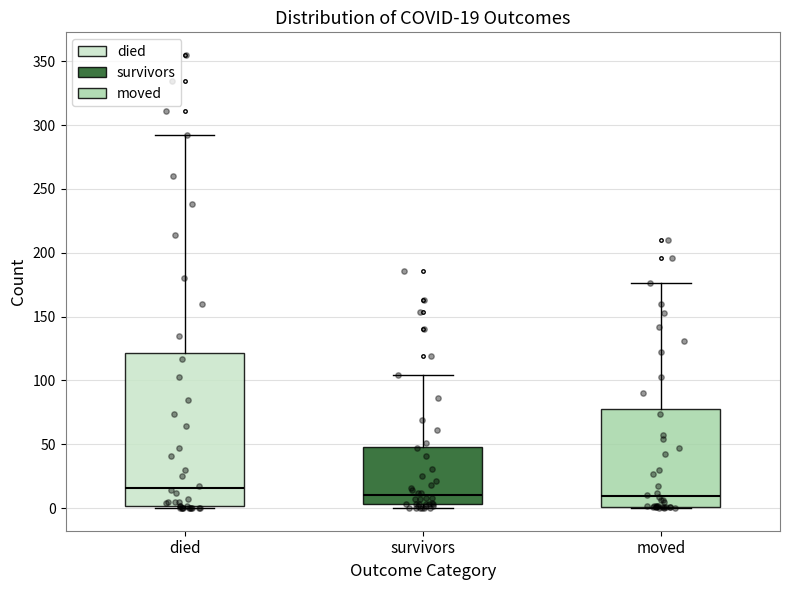

Comparing the boxes themselves (not the whiskers), which one is the tallest?

died